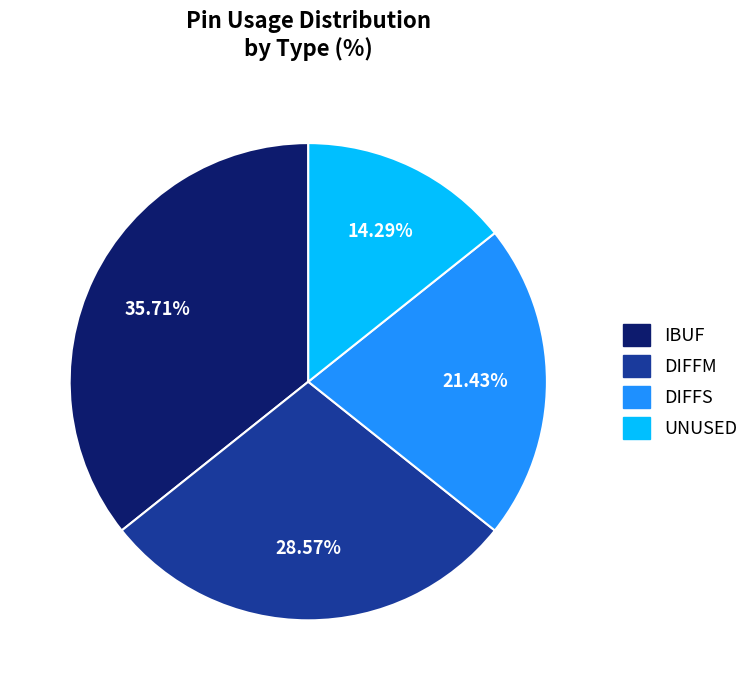

To the nearest percent, what percentage of the pie is IBUF?

36%